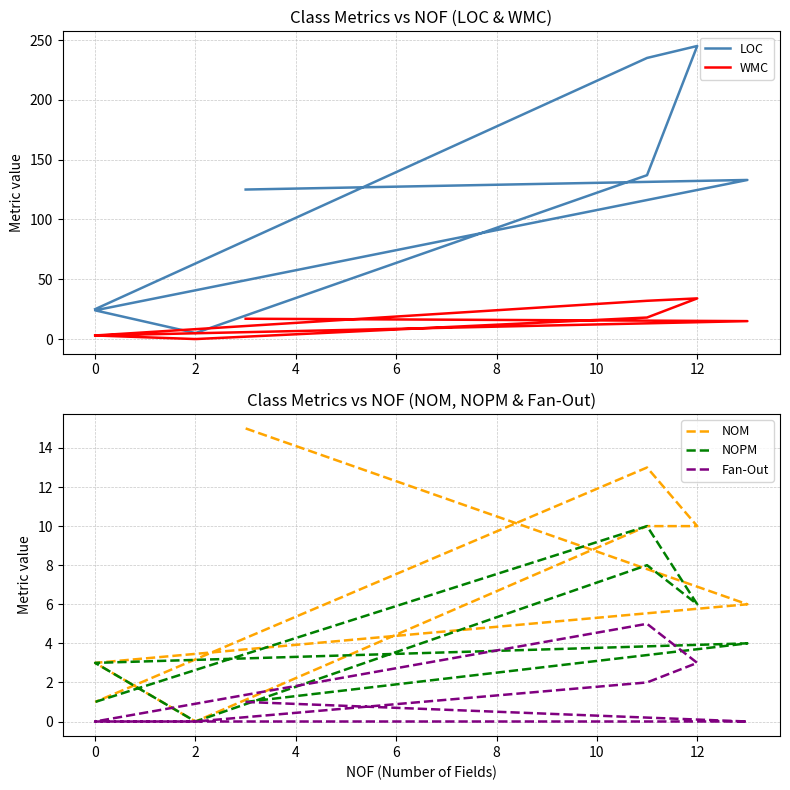

Which series changed the most between 2 and 10?

LOC